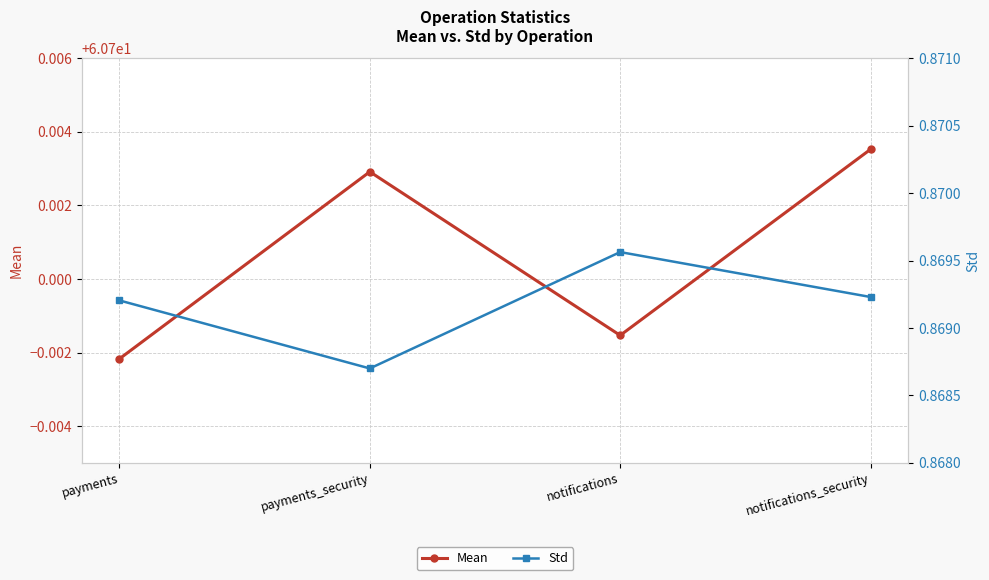

Reading left to right, extract all data points from this chart.

Mean: 60.7	60.7	60.7	60.7
Std: 0.9	0.9	0.9	0.9